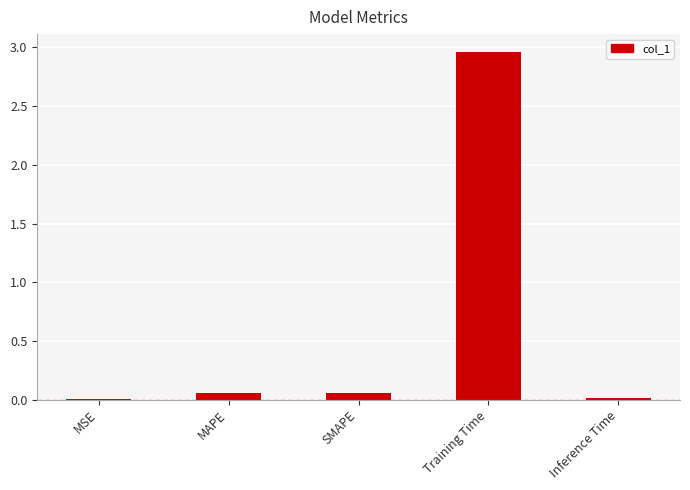

The chart shows a value of 0.0 at MSE. True or false?

True